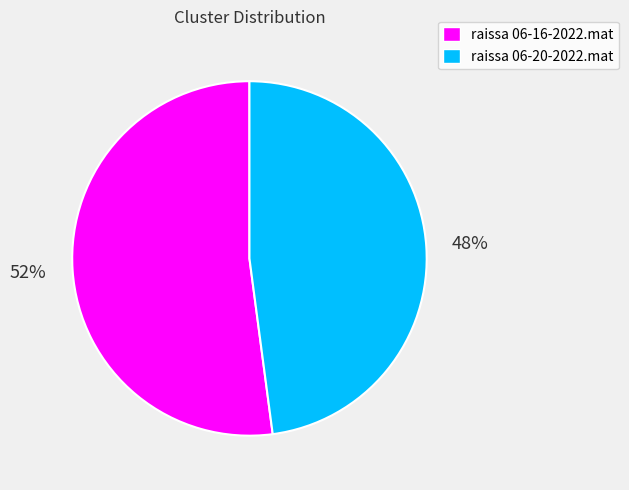

The raissa 06-16-2022.mat slice represents 67% of the pie. True or false?

False